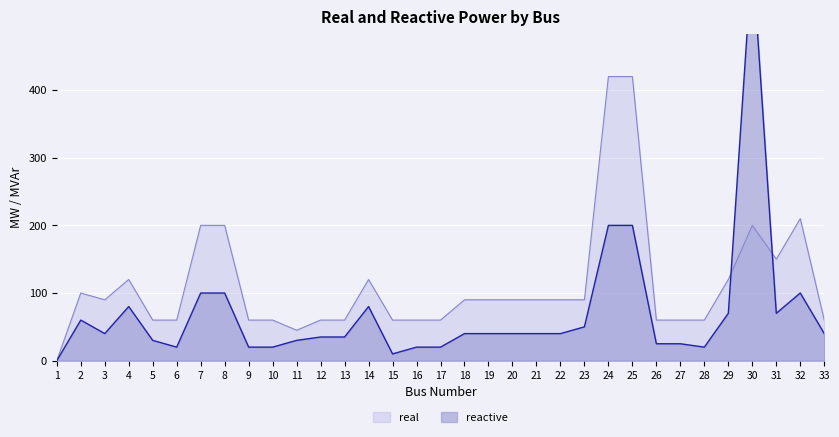

What are all the series names shown in the legend?

real, reactive